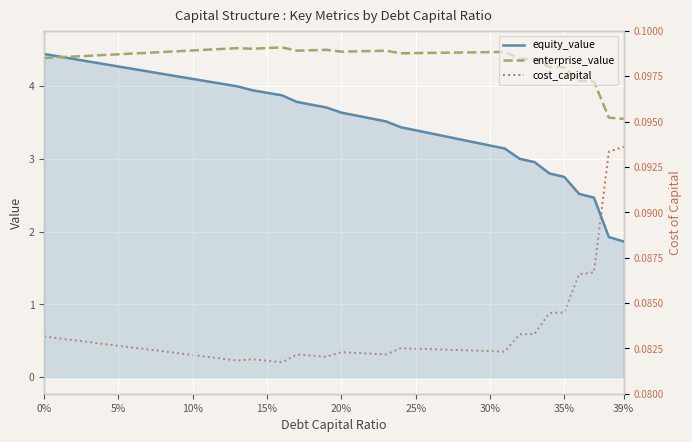

What is the minimum value for enterprise_value?

3.5